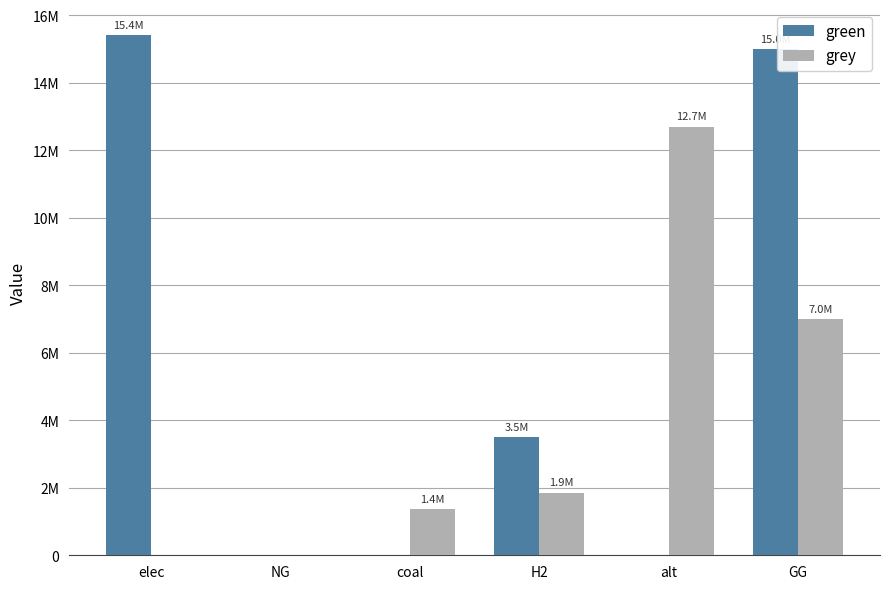

What is the maximum value shown in the chart?

15416967.8